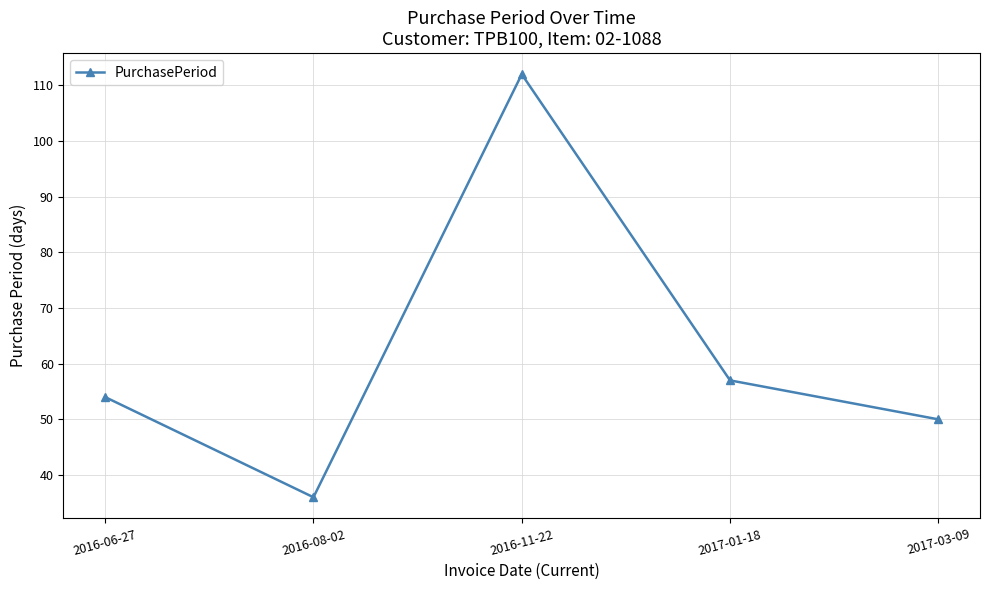

Which has a higher value, 2016-06-27 or 2017-03-09?

2016-06-27